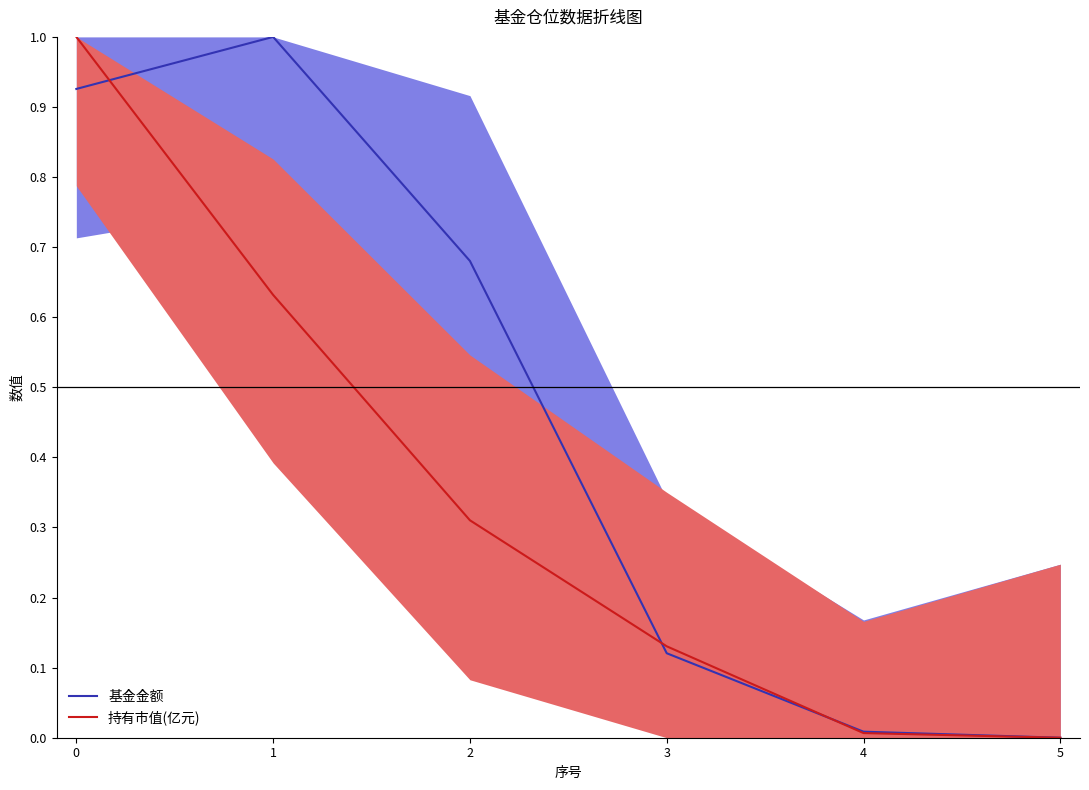

What is the difference between the maximum and minimum values in the 持有市值(亿元) series?

1.0